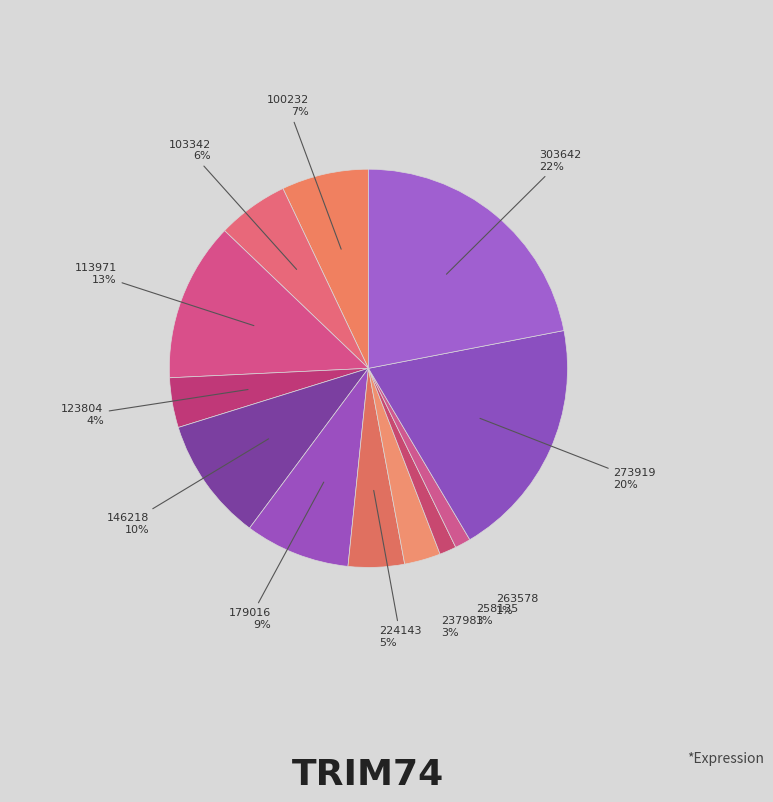

To the nearest percent, what is the difference between the largest and smallest slice percentages?

21%